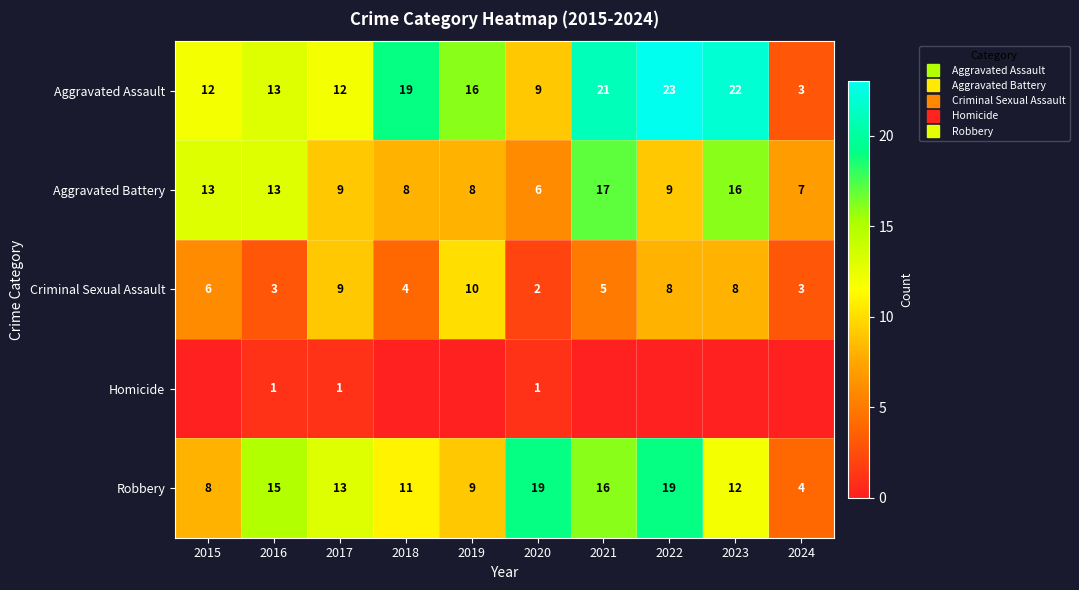

Is the value of Homicide at 2016 greater than the value of Robbery at 2018?

No